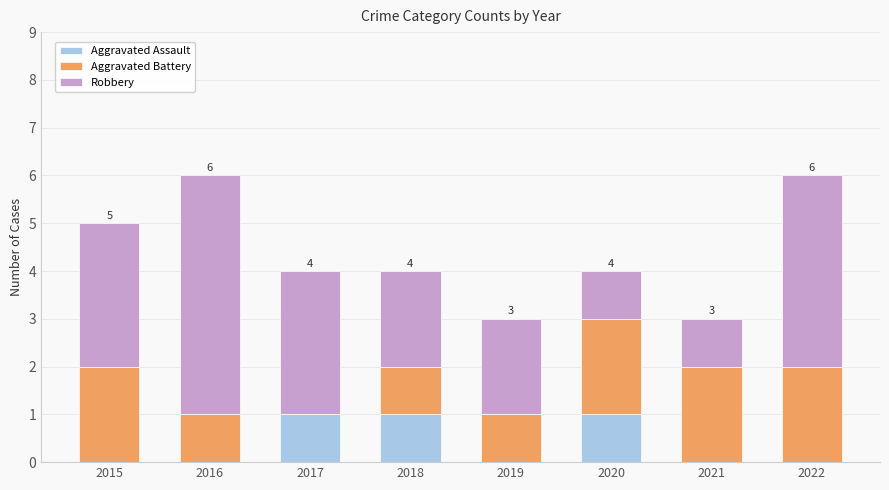

What is the total value across all series at 2016?

6